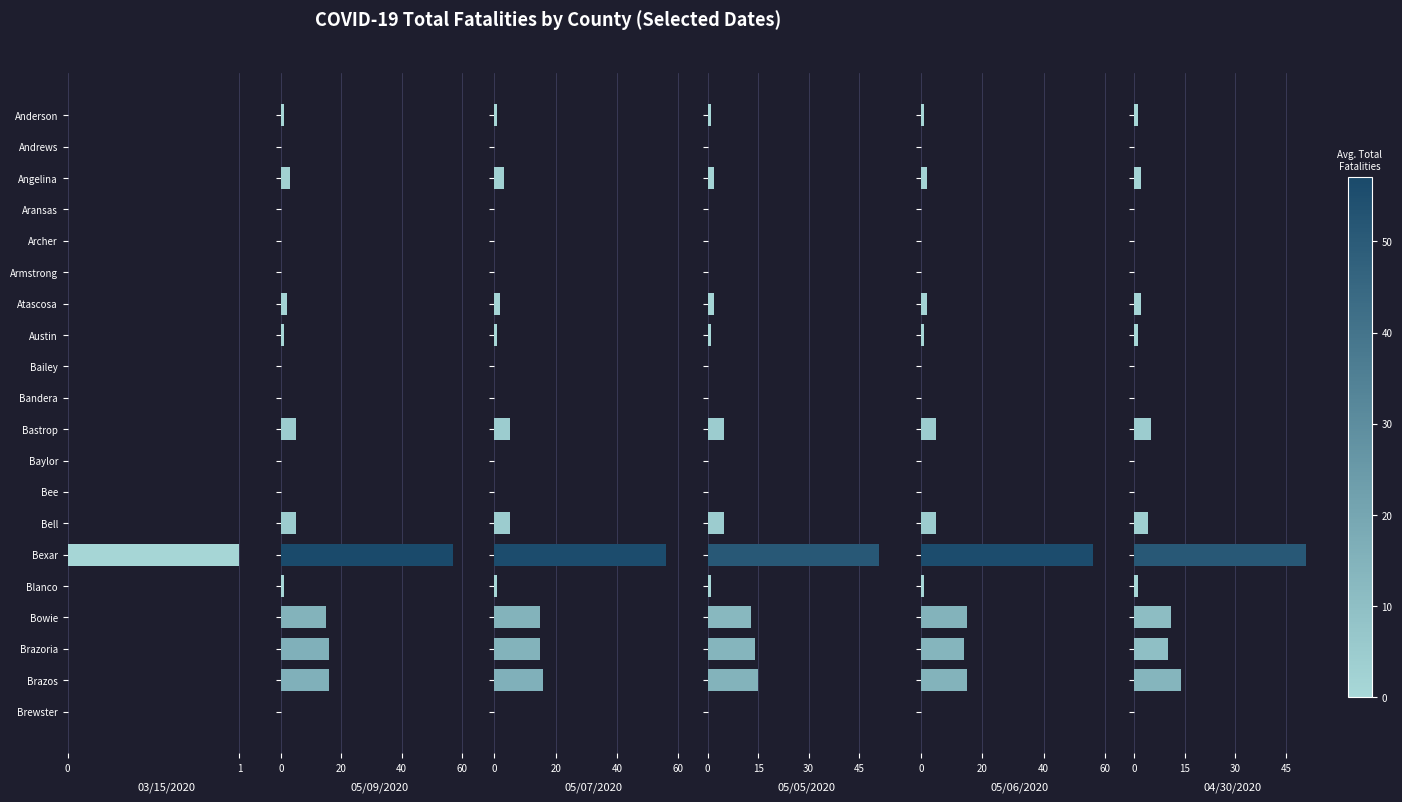

List the series in order of their peak value, lowest first.

03/15/2020, 05/05/2020, 04/30/2020, 05/07/2020, 05/06/2020, 05/09/2020